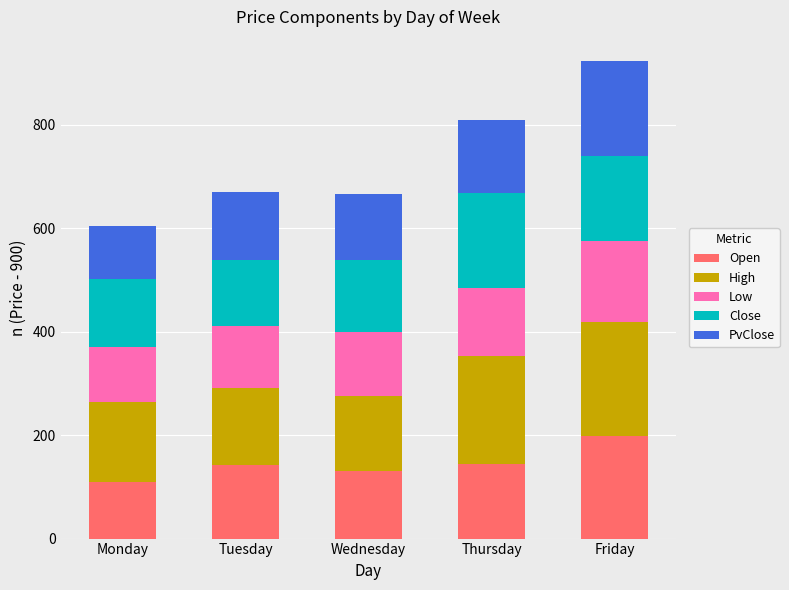

What is the sum of all Open values?

725.5